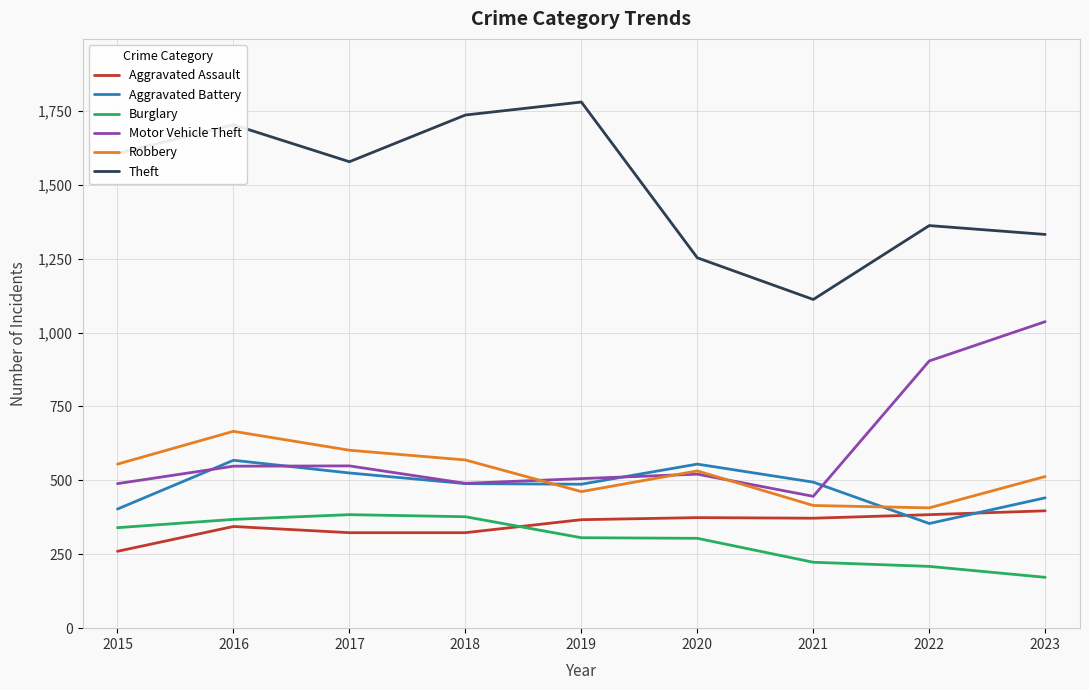

What is the difference between the maximum and second lowest values in the Robbery series?

251